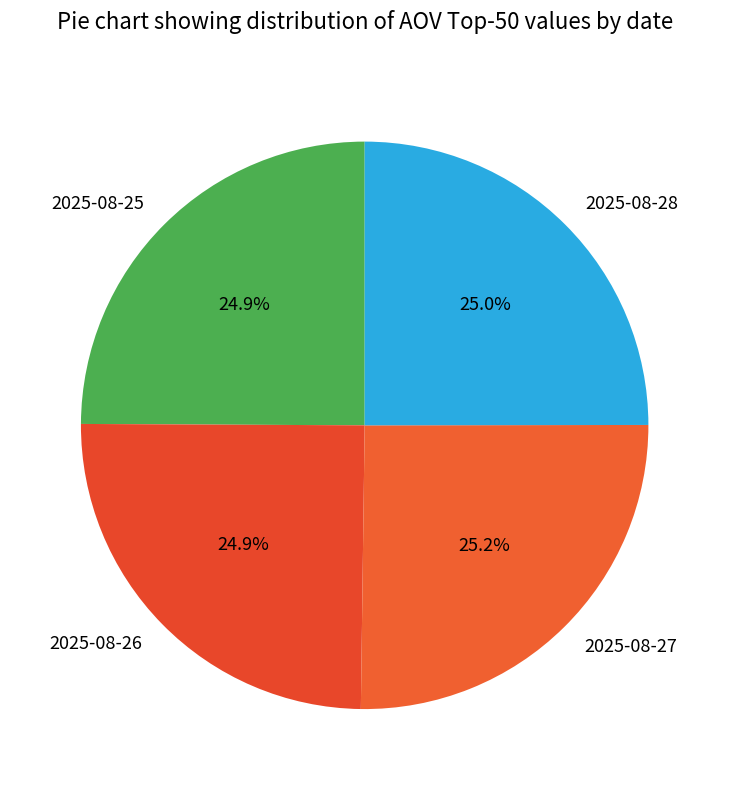

Is it true that 2025-08-25 is 18% of the pie?

False